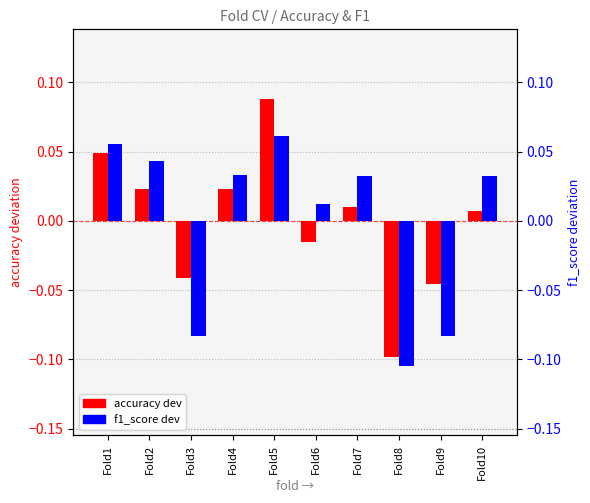

How many distinct data groups are displayed?

2